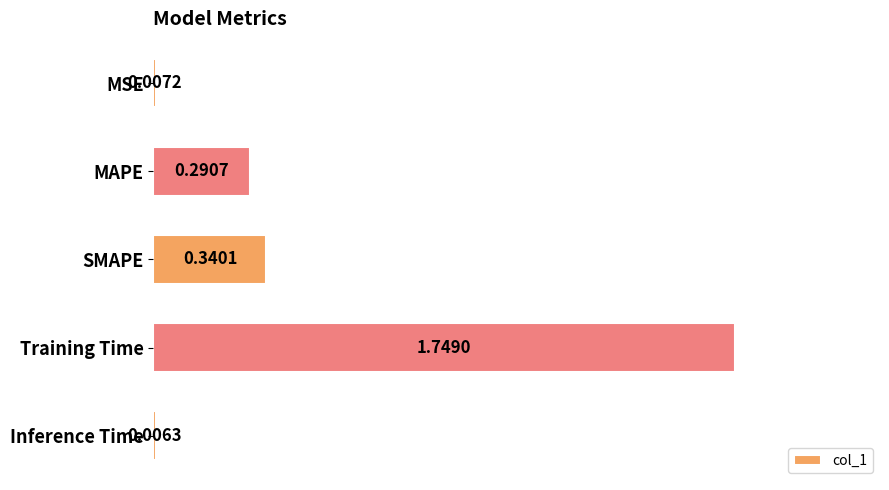

At which label is the value closest to 0?

Inference Time